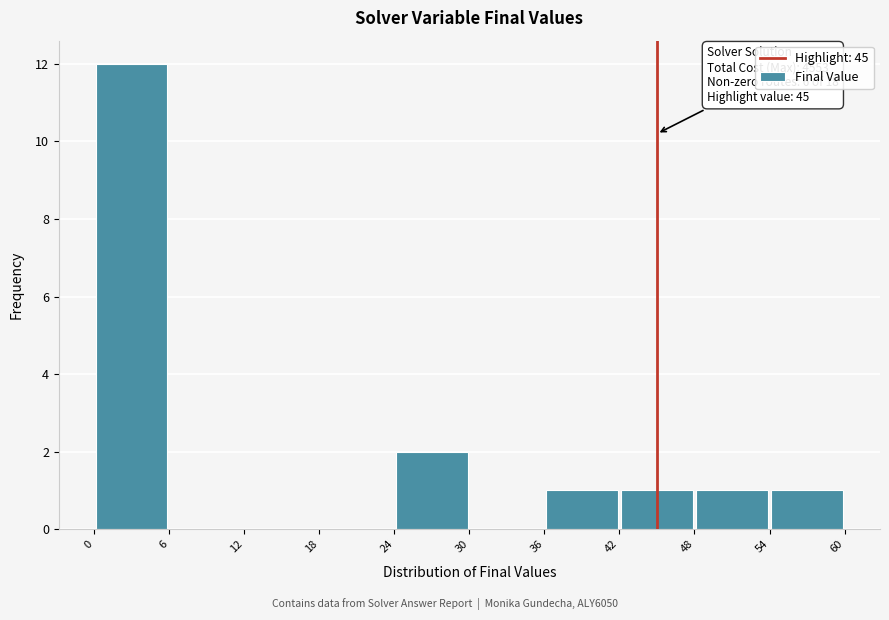

Which range on the x-axis has the tallest bar?

0 to 6